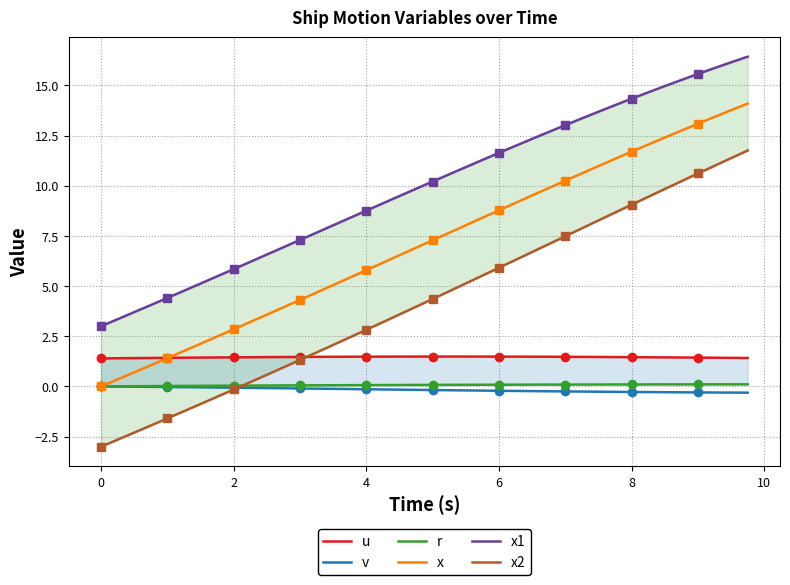

The v series shows -0.1 at 4. True or false?

True